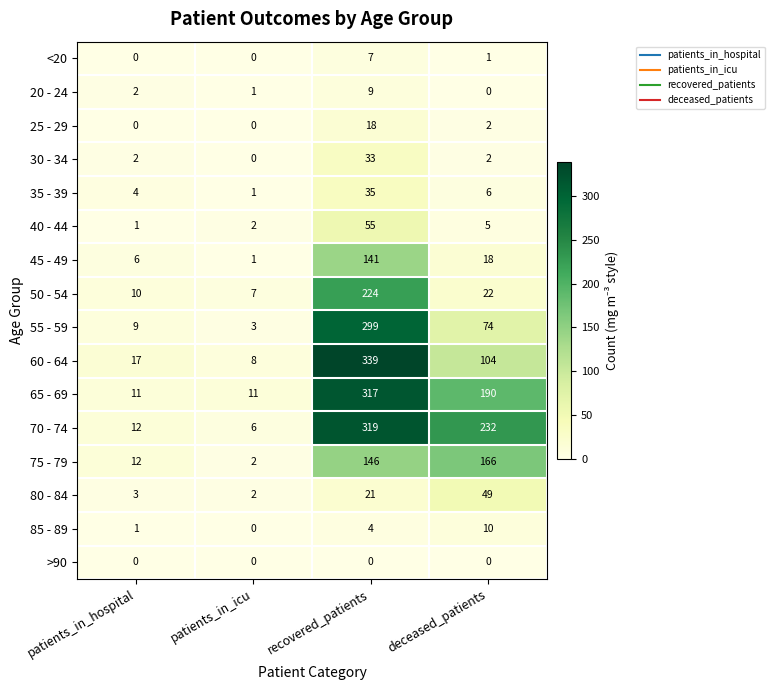

How many values in 30 - 34 are above zero?

3